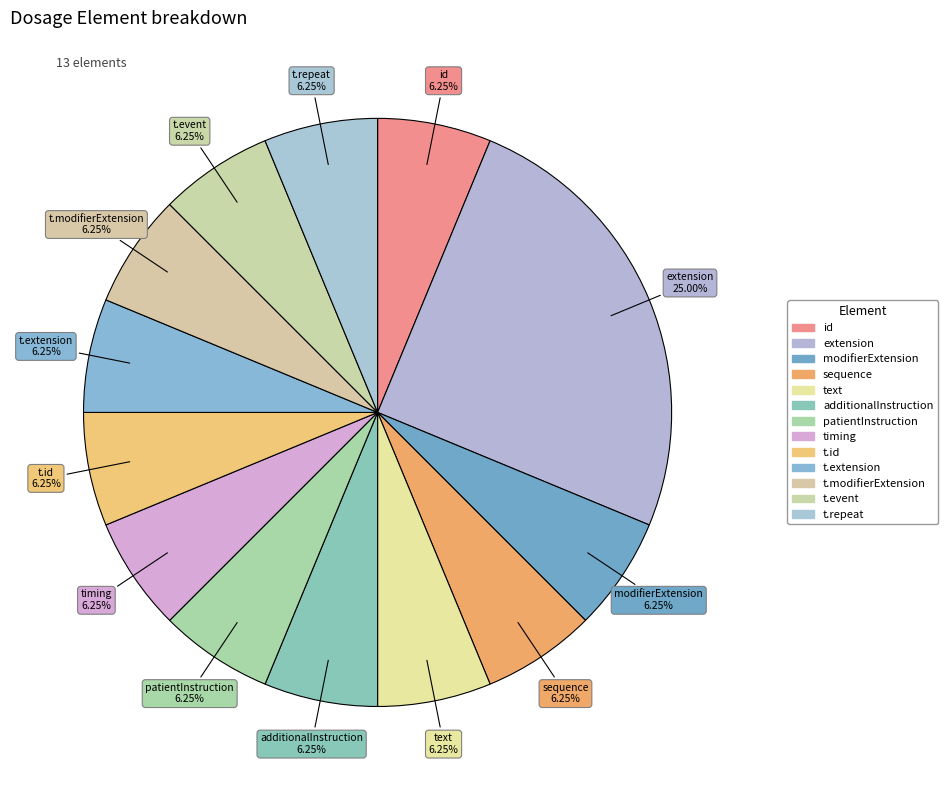

How many slices are in this pie chart?

13